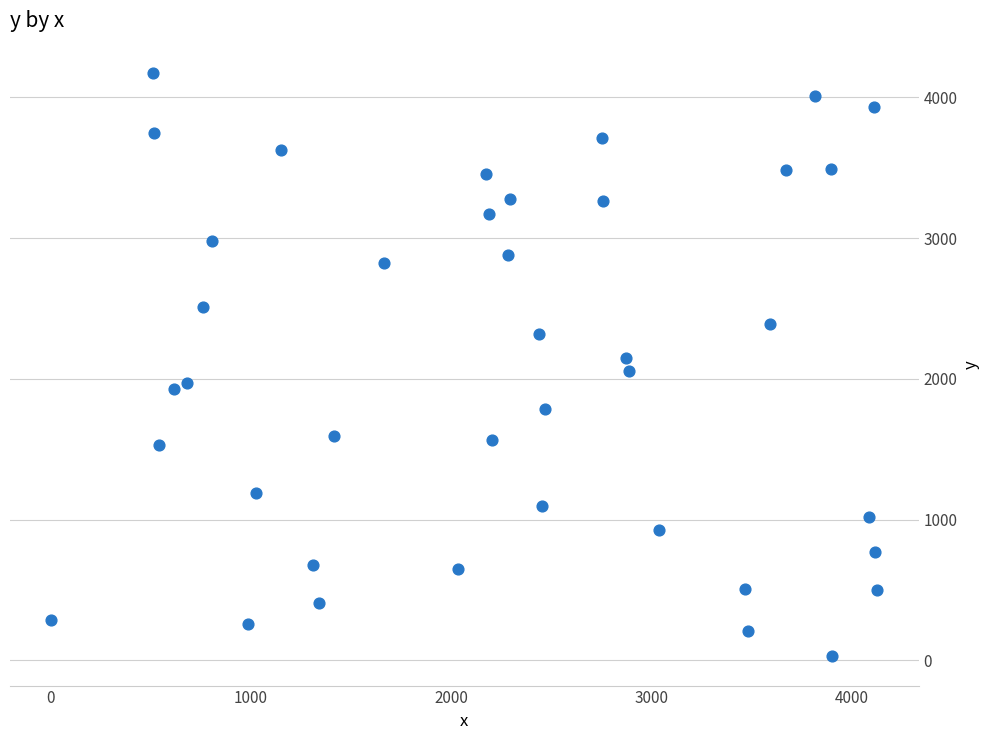

What is the range of Y values (max minus min)?

4146.2